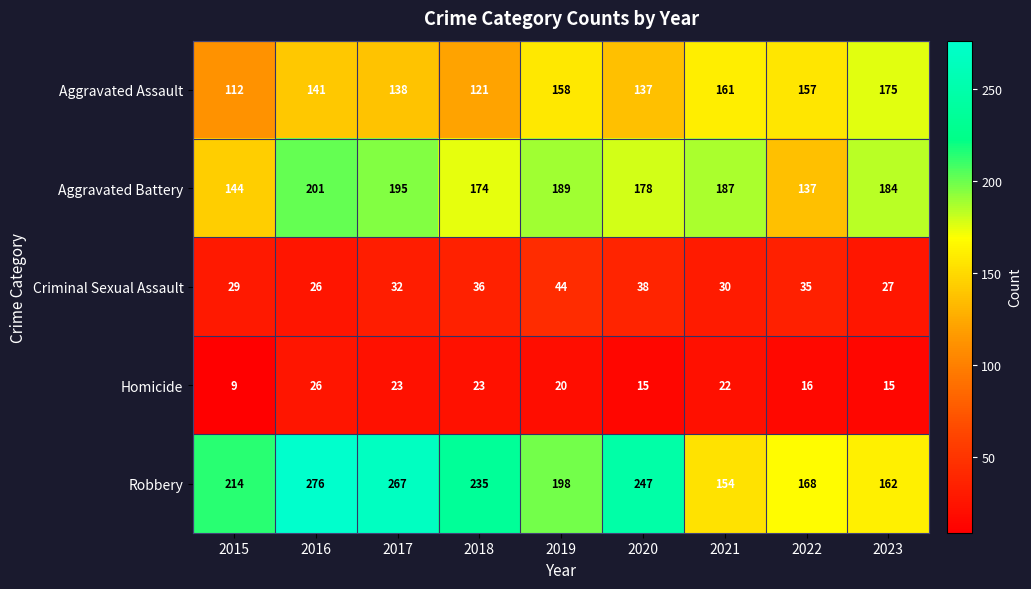

What is the difference between the Homicide values at 2017 and 2022?

7